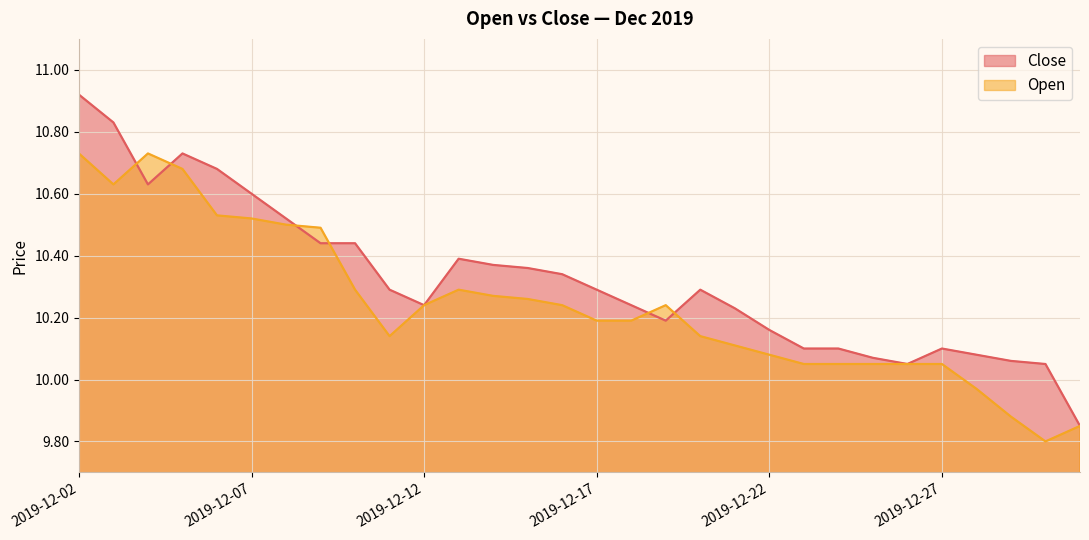

What is the greatest value displayed?

10.9